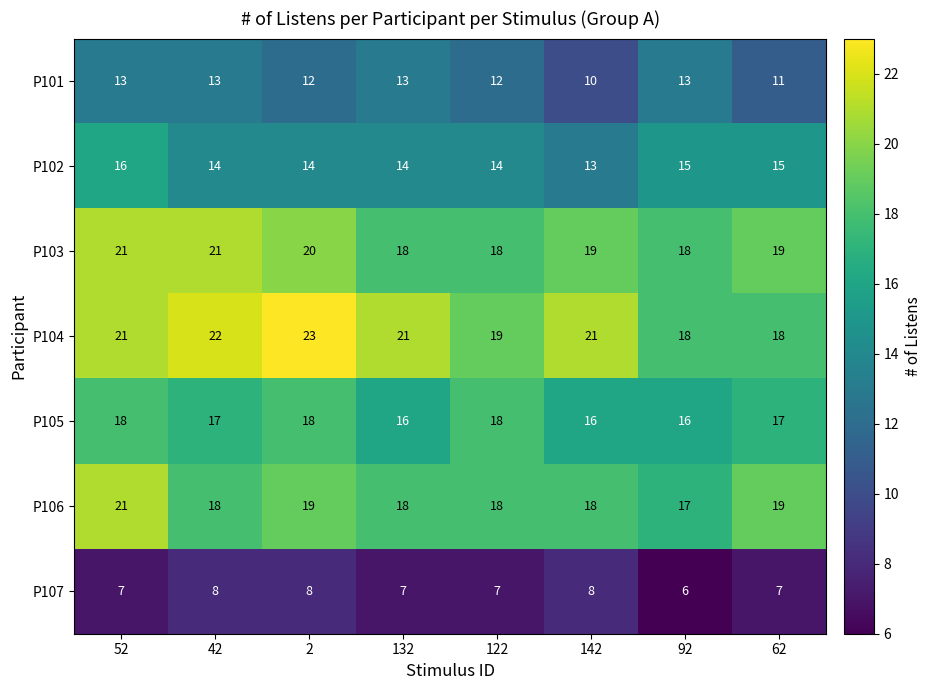

What is the sum of all P101 values?

97